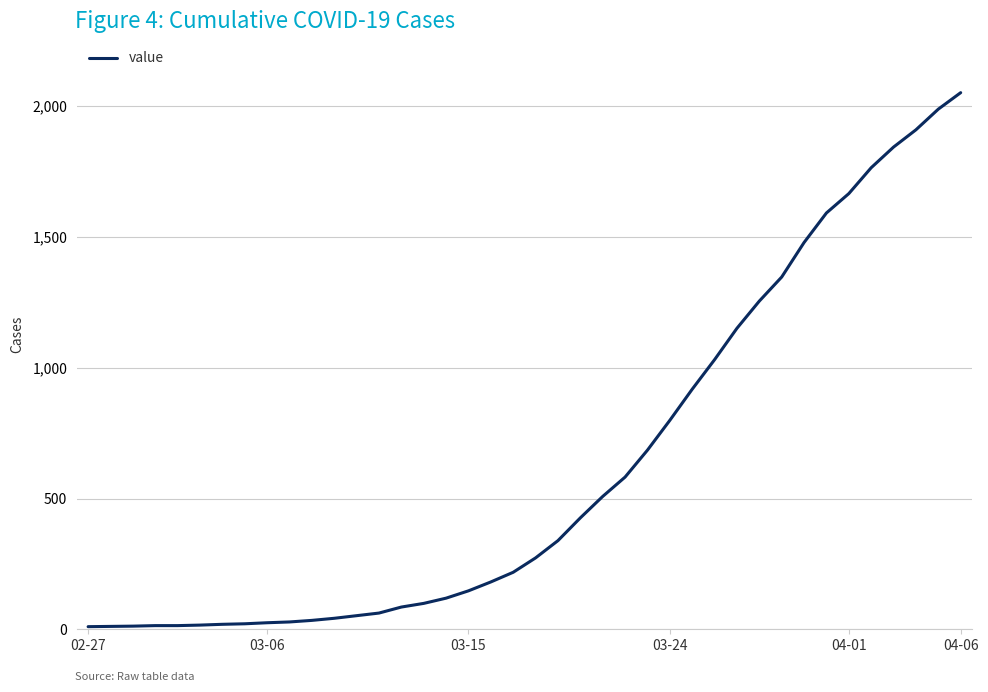

What is the difference between the maximum and minimum values?

2042